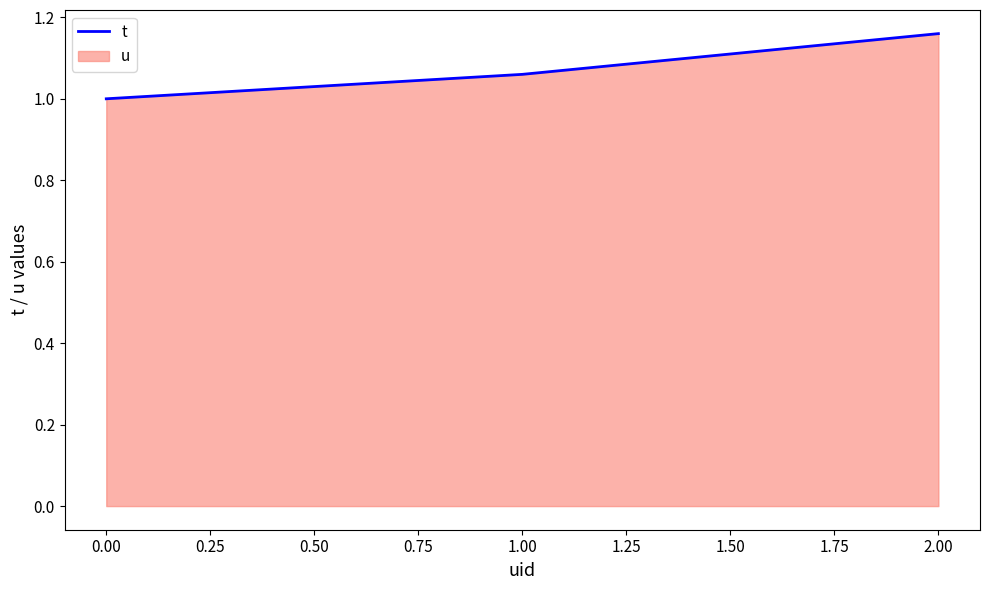

Is it true that the value at 2.00 is 0.6?

False